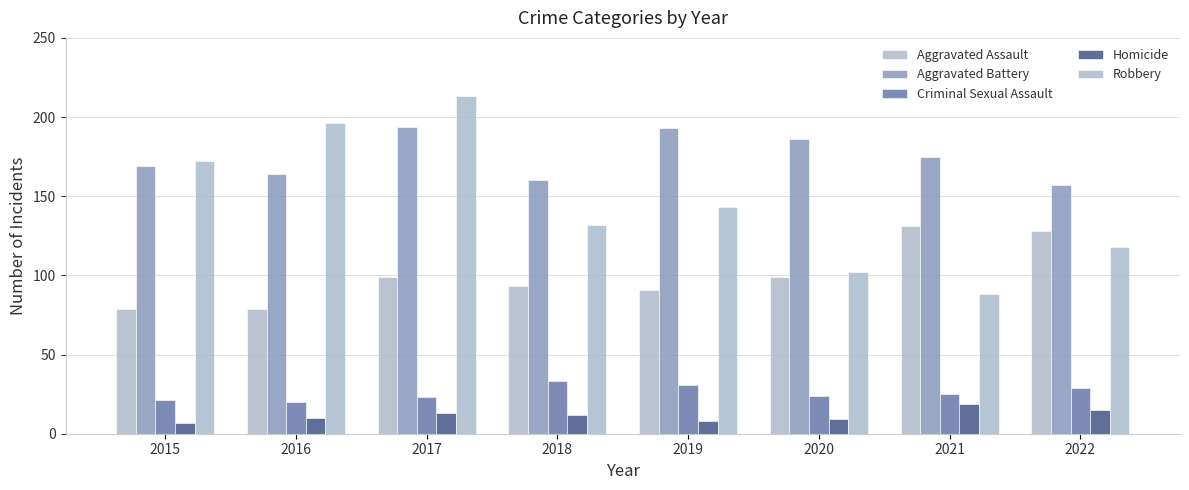

Reading left to right, list all the values displayed in this chart.

Aggravated Assault: 2015=79	2016=79	2017=99	2018=93	2019=91	2020=99	2021=131	2022=128
Aggravated Battery: 2015=169	2016=164	2017=194	2018=160	2019=193	2020=186	2021=175	2022=157
Criminal Sexual Assault: 2015=21	2016=20	2017=23	2018=33	2019=31	2020=24	2021=25	2022=29
Homicide: 2015=7	2016=10	2017=13	2018=12	2019=8	2020=9	2021=19	2022=15
Robbery: 2015=172	2016=196	2017=213	2018=132	2019=143	2020=102	2021=88	2022=118